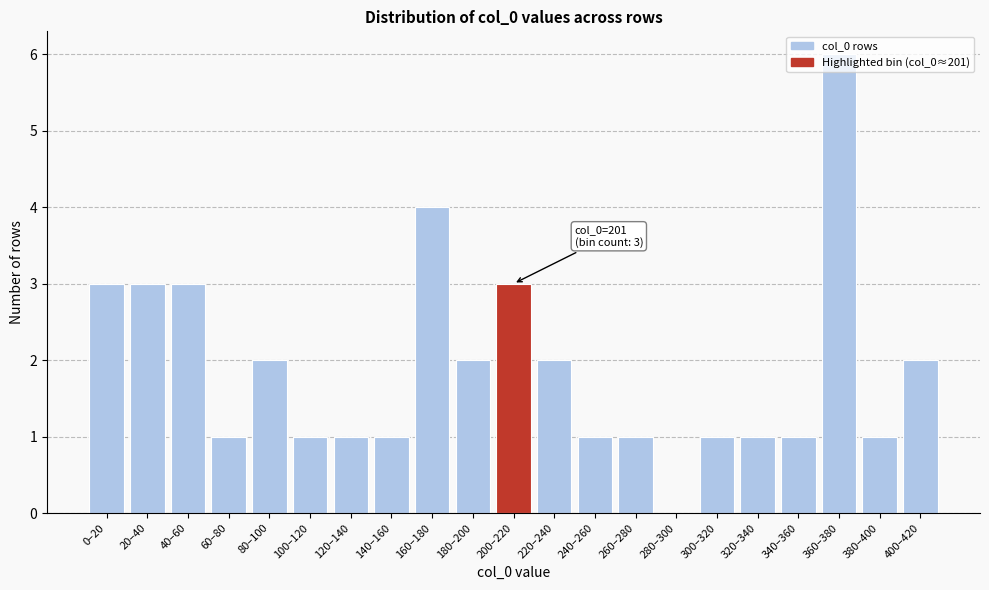

At which category does the chart reach its peak across all series?

360–380